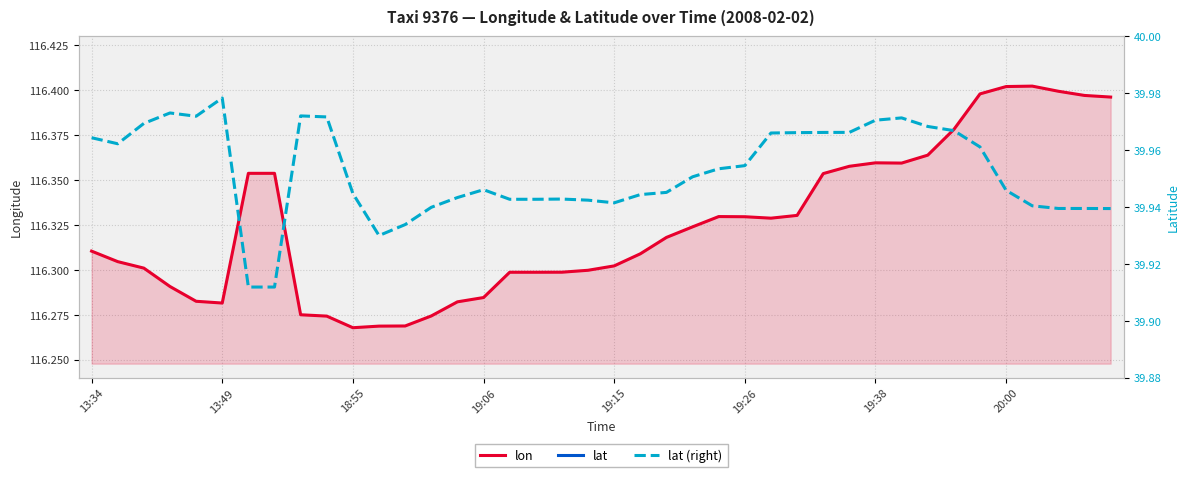

True or false: lat has more than 0 interior local peaks.

True